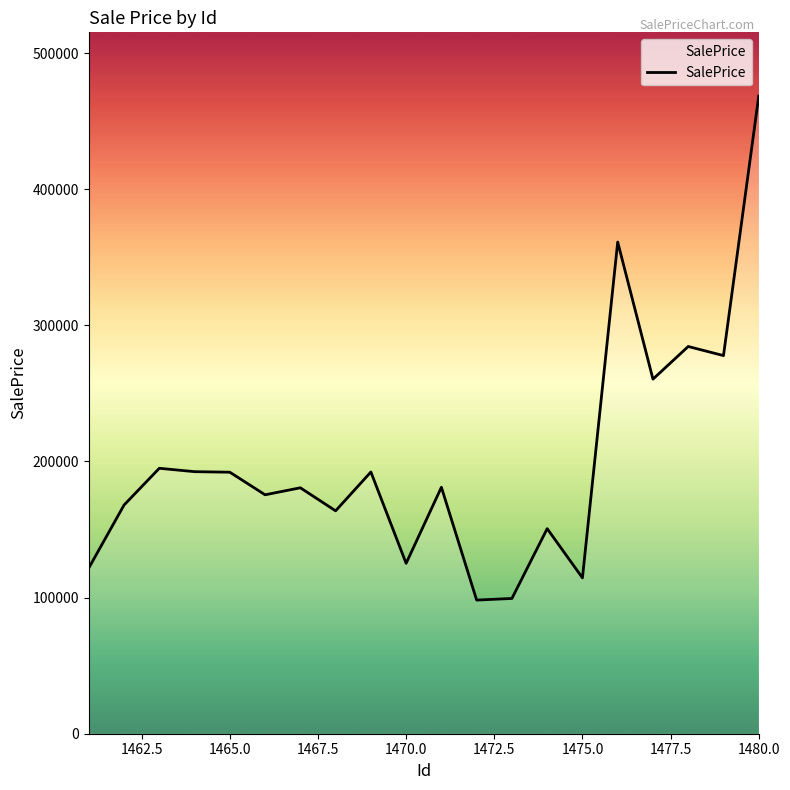

What is the difference between the maximum and minimum values?

370271.3